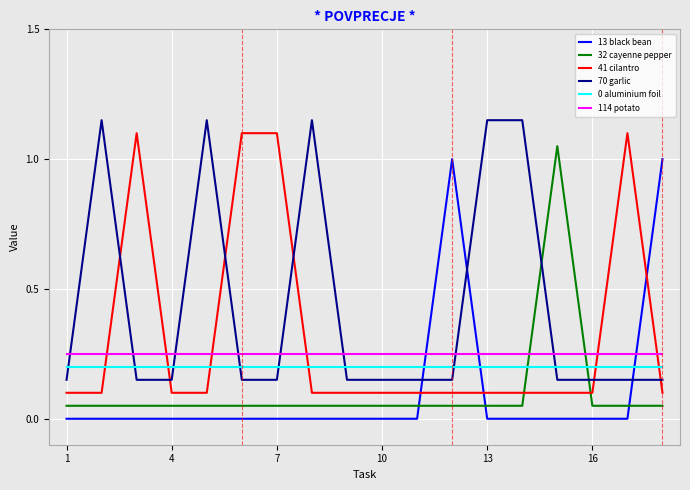

True or false: 0 aluminium foil and 114 potato intersect in this chart.

False